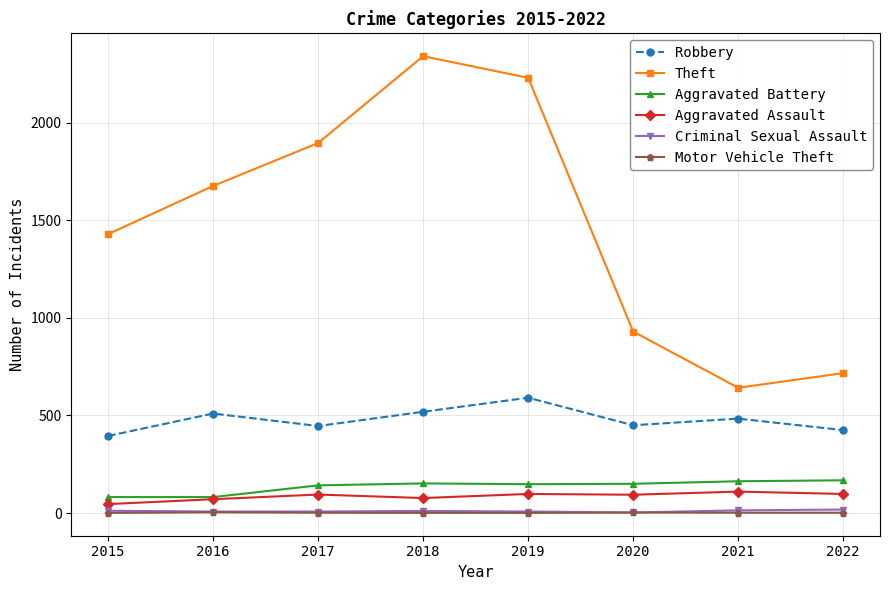

What is the spread (max minus min) of values at 2019?

2229